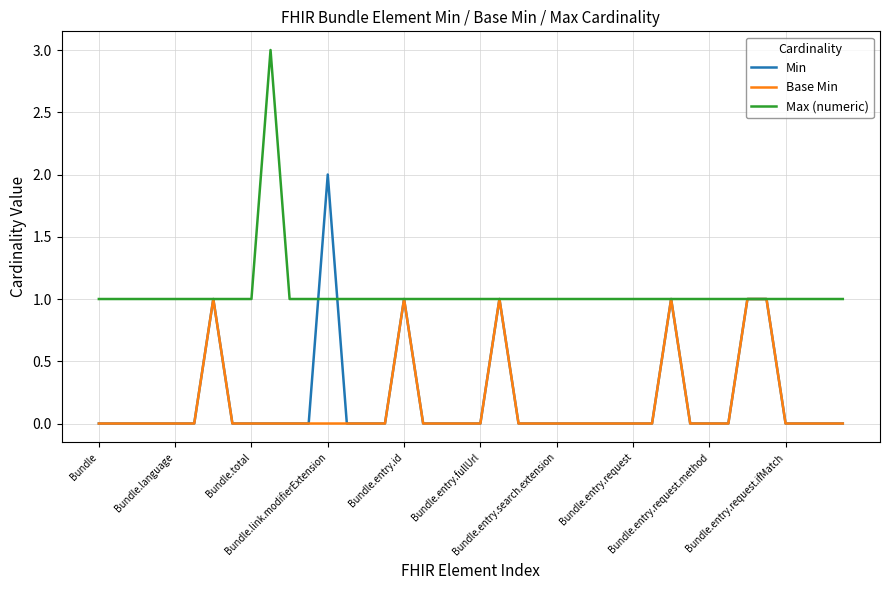

Which series has the largest total across all categories?

Max (numeric)